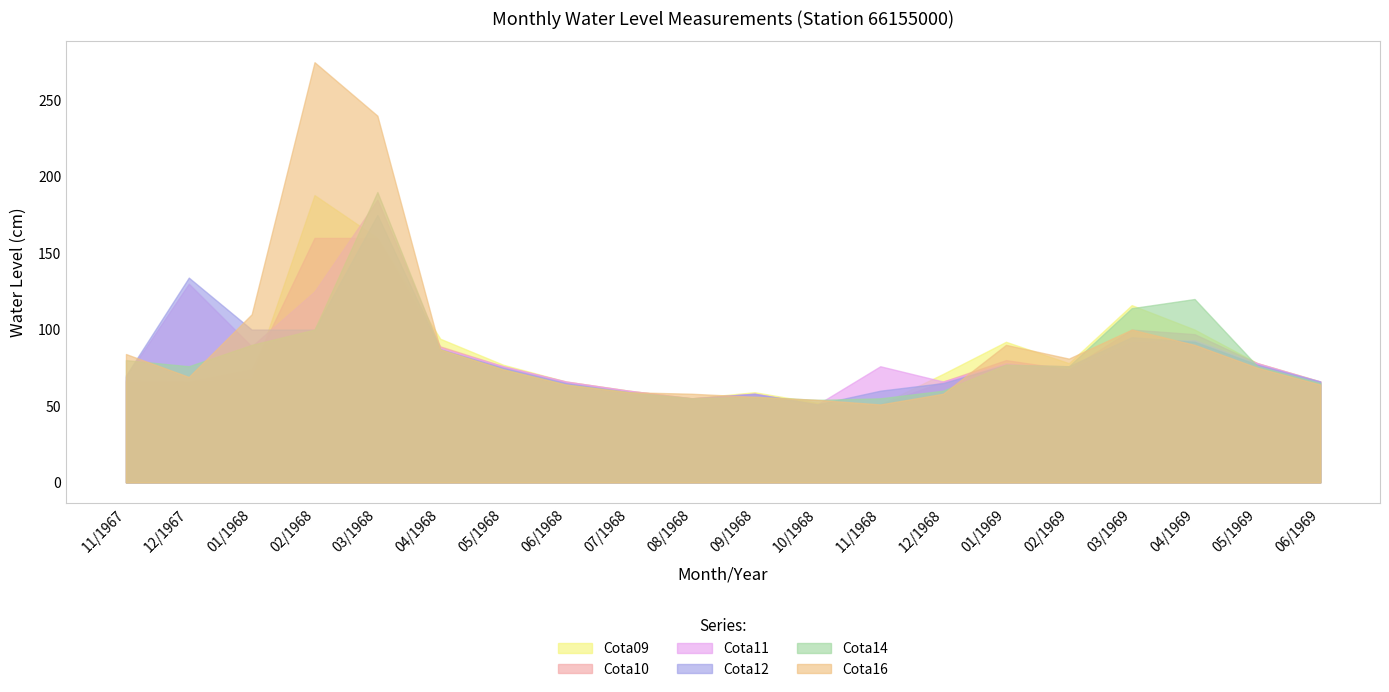

How many times do Cota16 and Cota11 cross each other?

9